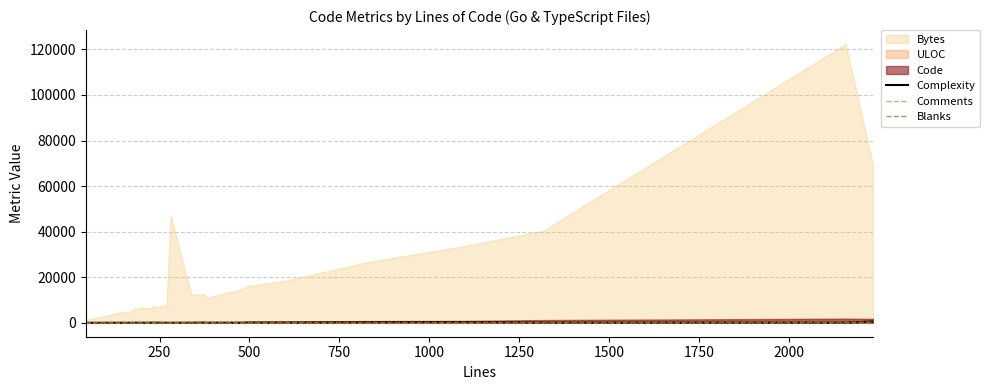

What is the sum of all Comments values?

759